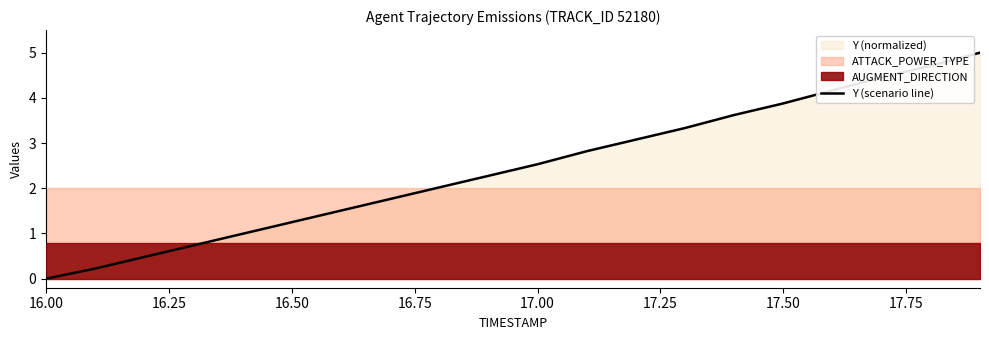

How many values are above zero?

19